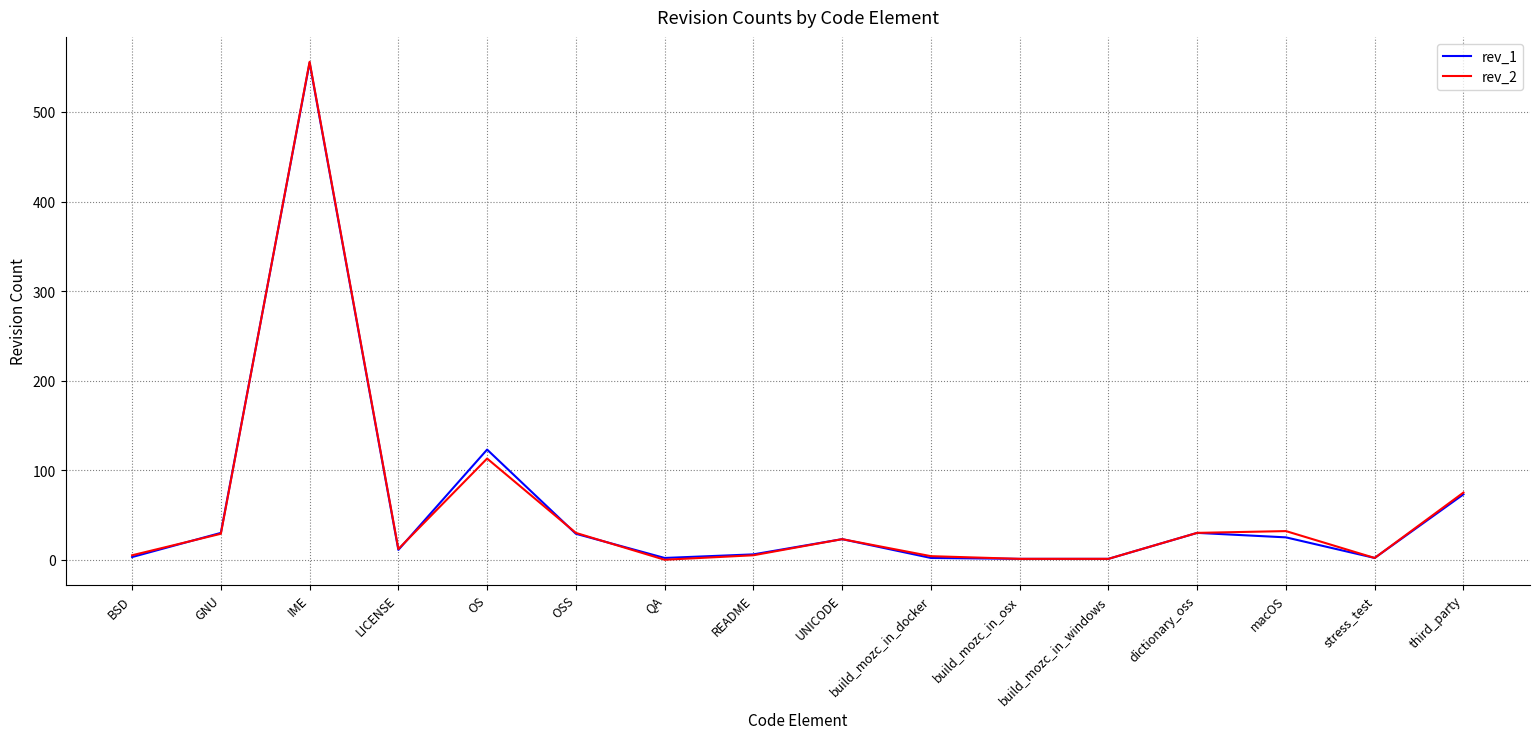

At which label is rev_1 closest to 278?

OS